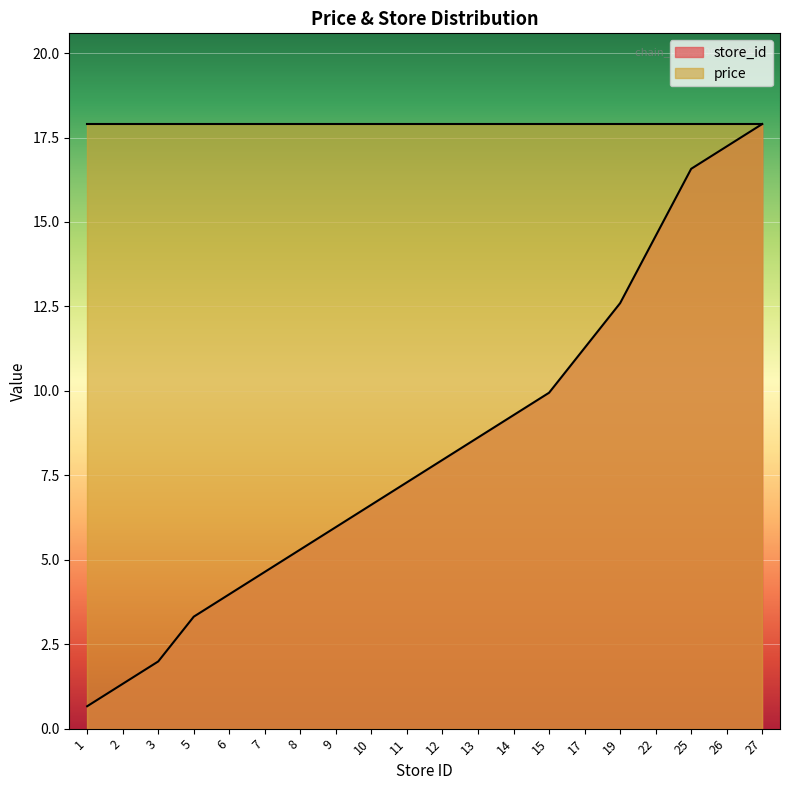

List the labels in order of value, largest first.

27, 26, 25, 22, 19, 17, 15, 14, 13, 12, 11, 10, 9, 8, 7, 6, 5, 3, 2, 1